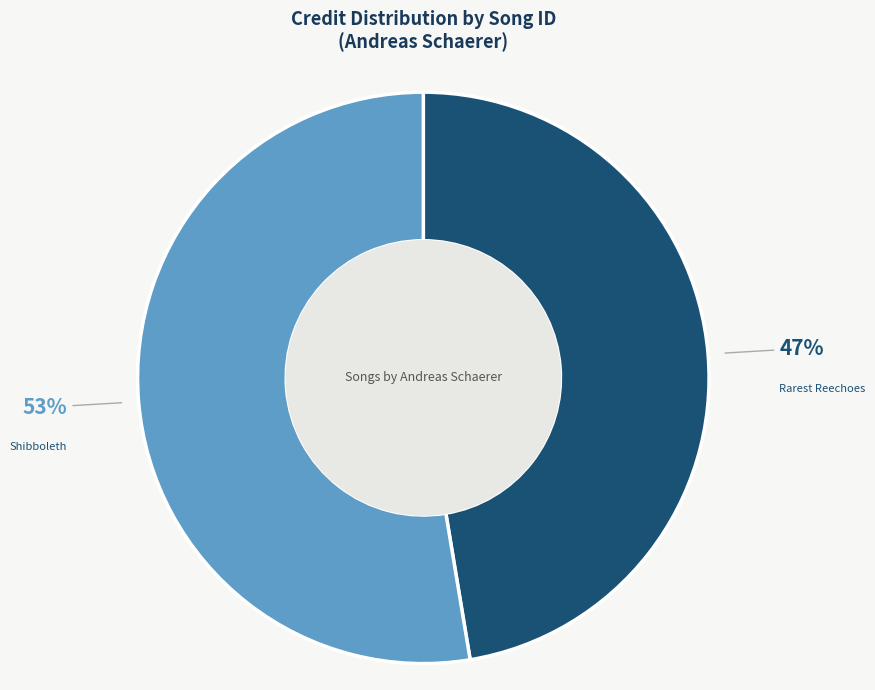

How many slices are in this pie chart?

2